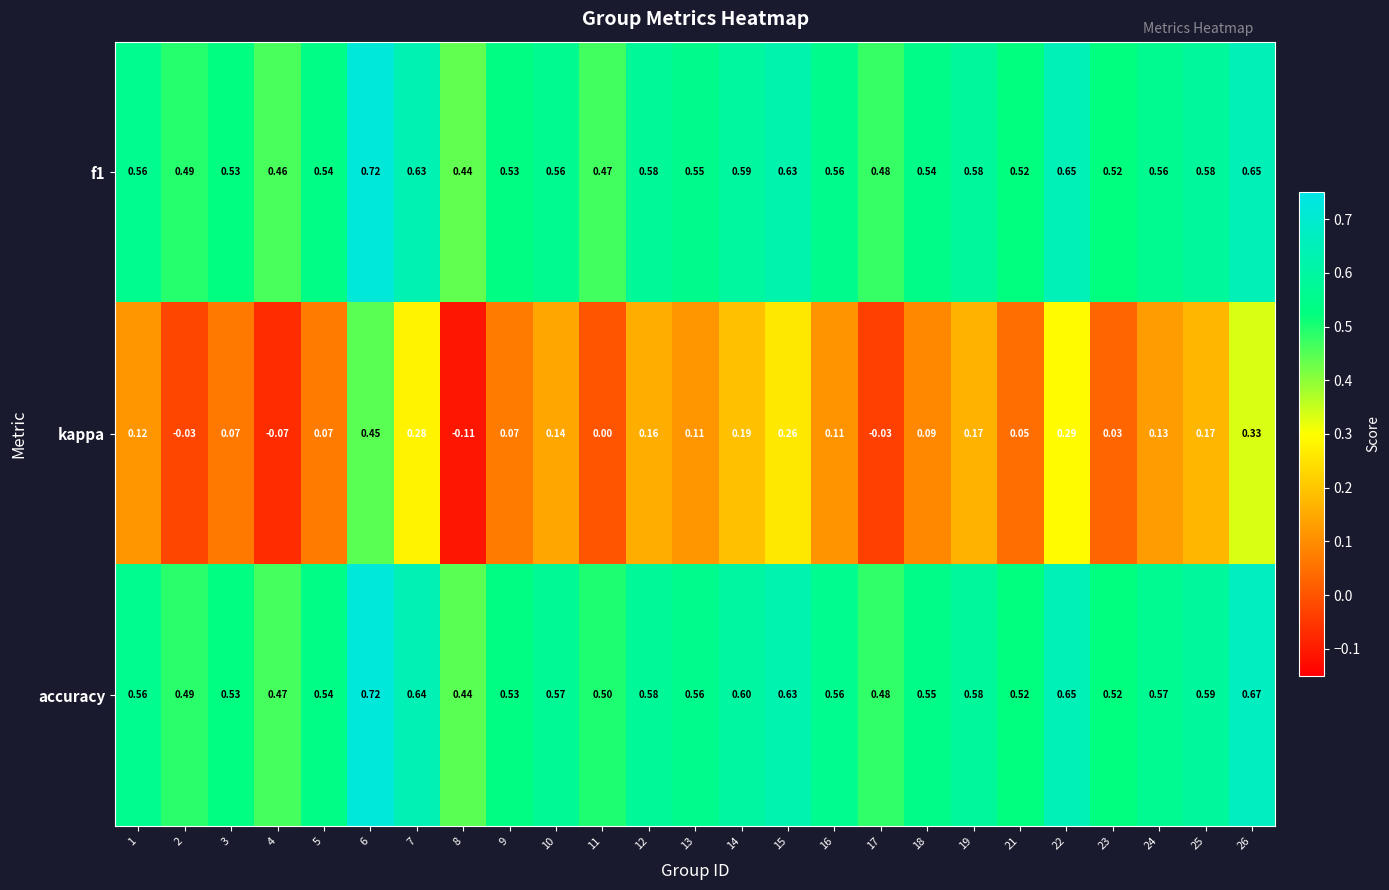

Is the value of f1 at 19 greater than the value of accuracy at 10?

Yes